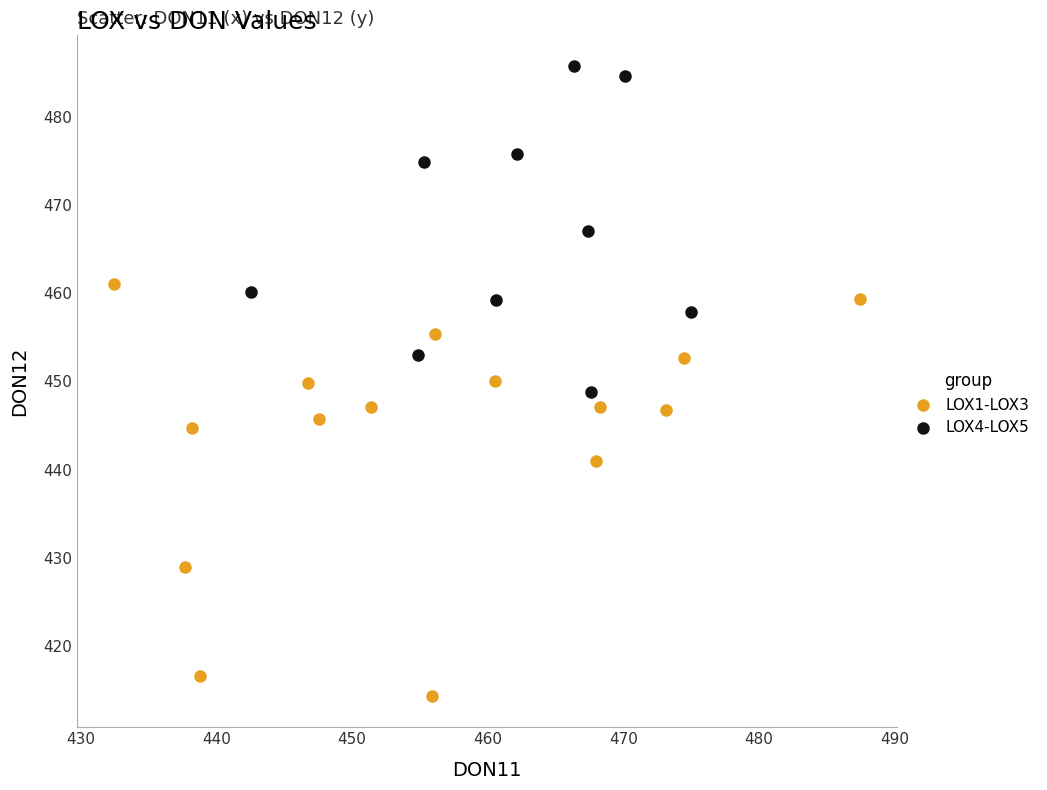

What are all the series names shown in the legend?

LOX1-LOX3, LOX4-LOX5